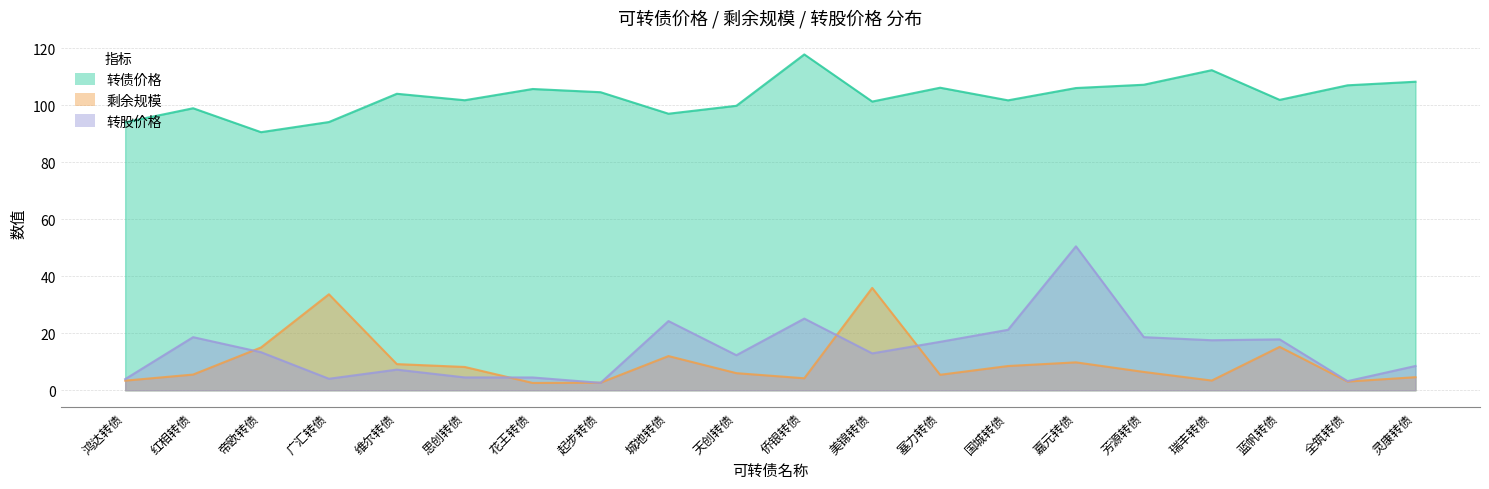

At which label does 转债价格 reach its peak?

侨银转债